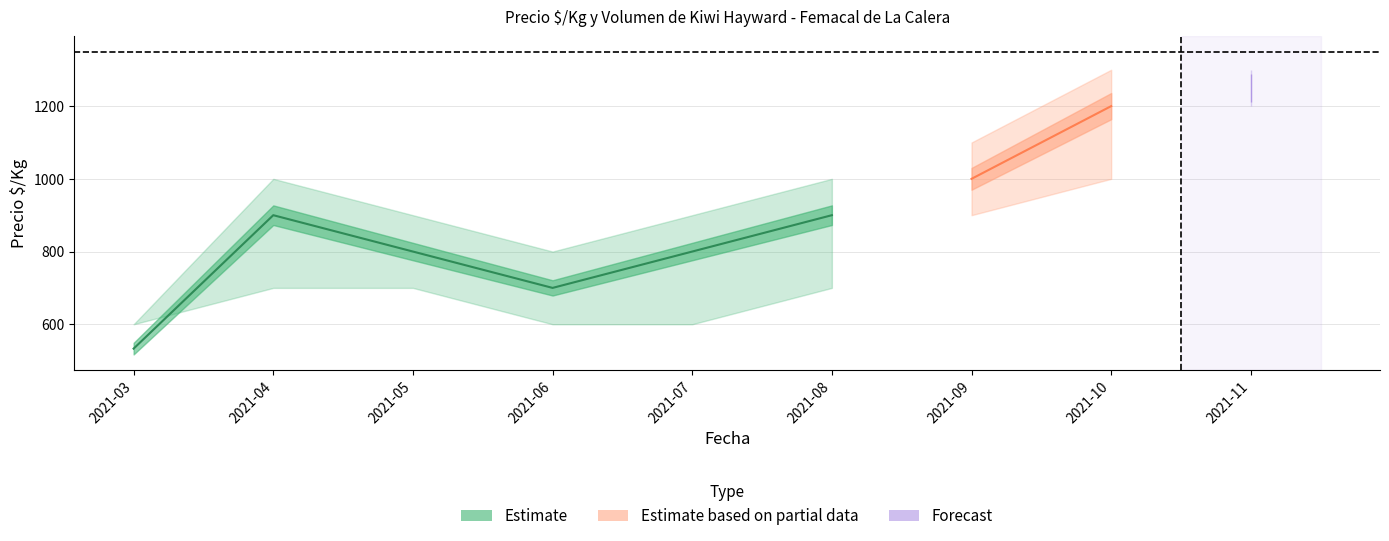

Is it true that Precio minimo equals 698 at 2021-10?

False